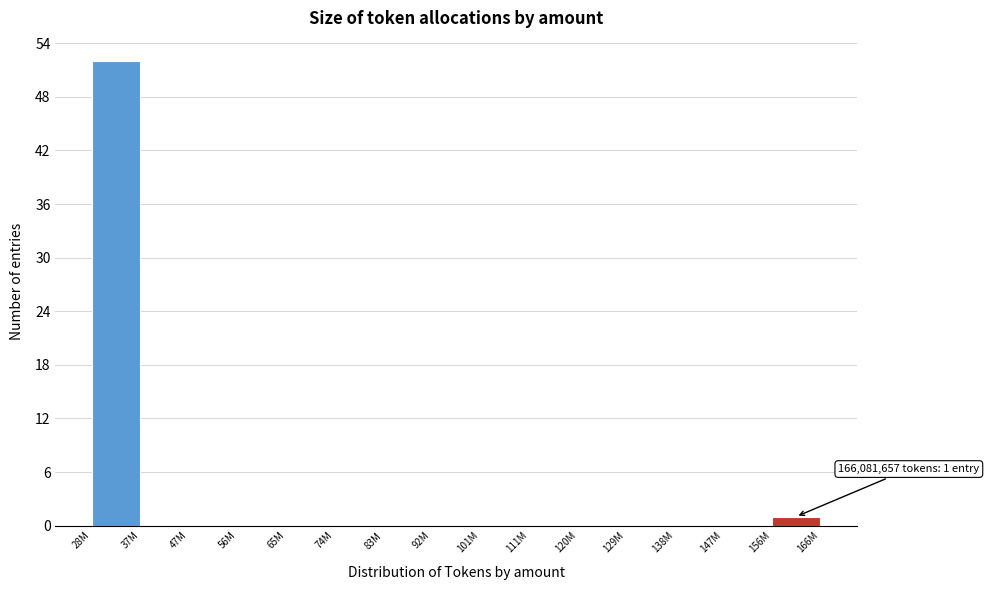

Reading left to right, extract all data points from this chart.

28M=52	37M=0	47M=0	56M=0	65M=0	74M=0	83M=0	92M=0	101M=0	111M=0	120M=0	129M=0	138M=0	147M=0	156M=1